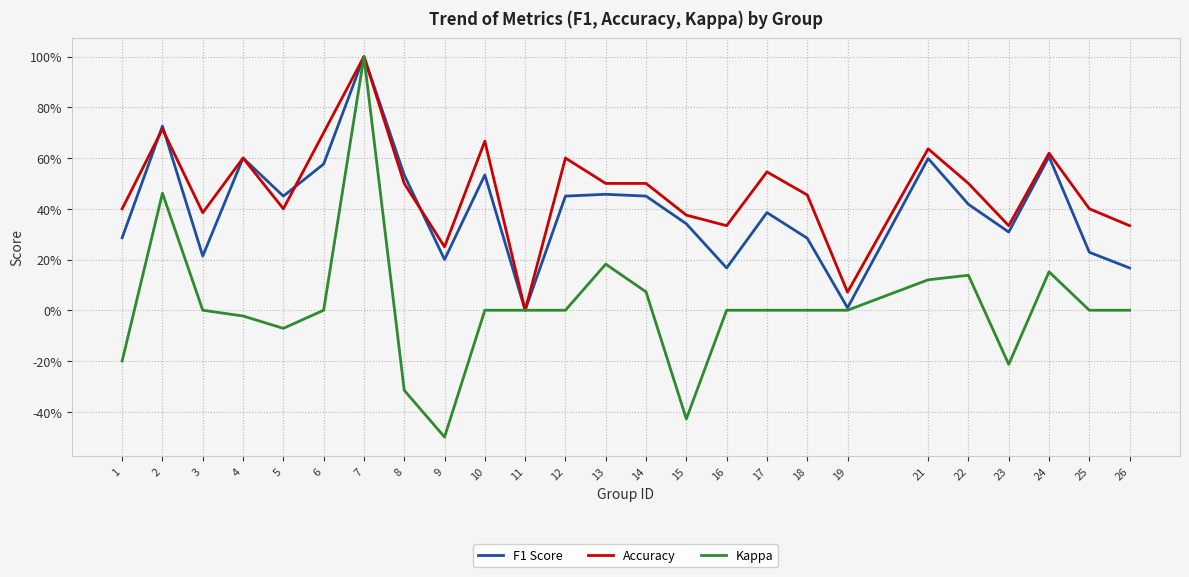

Is this an area chart (filled region under the line)?

No